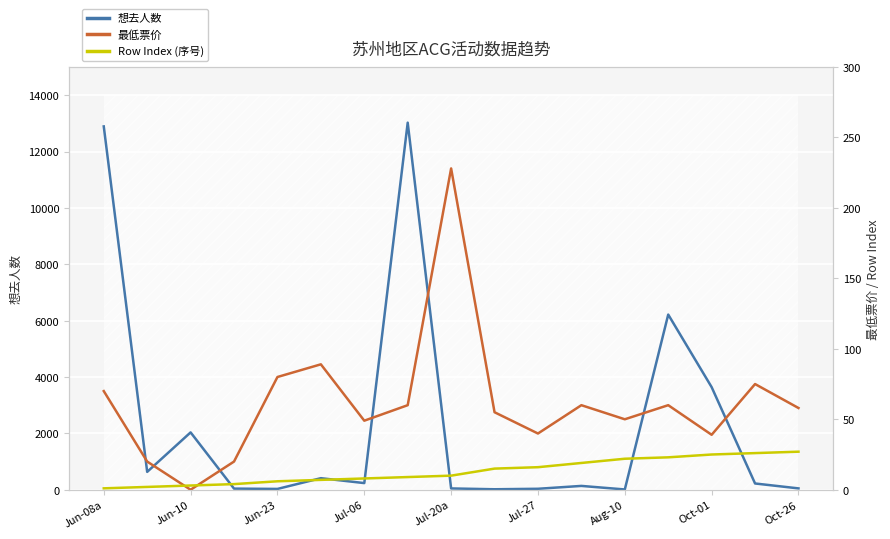

How many intersections are there between 最低票价 and 想去人数?

7